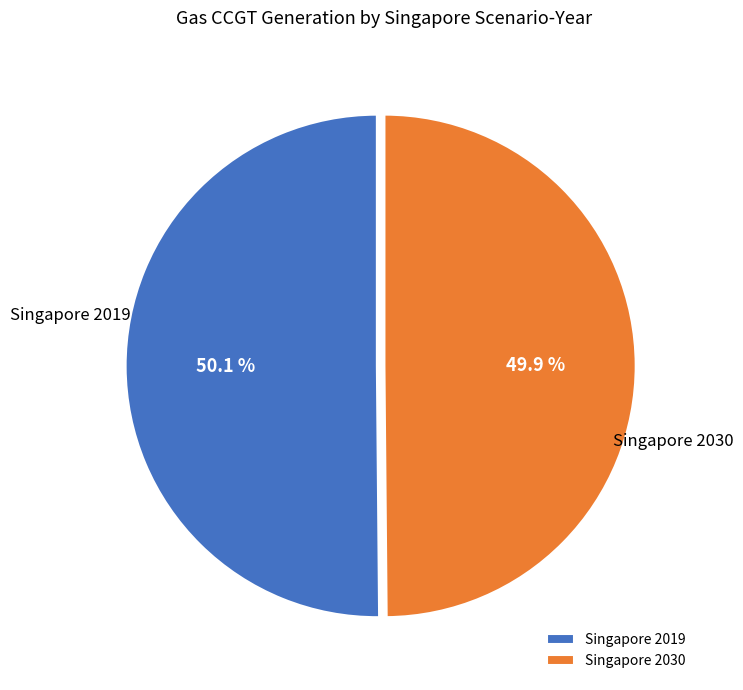

Is it true that Singapore 2030 is 50% of the pie?

True